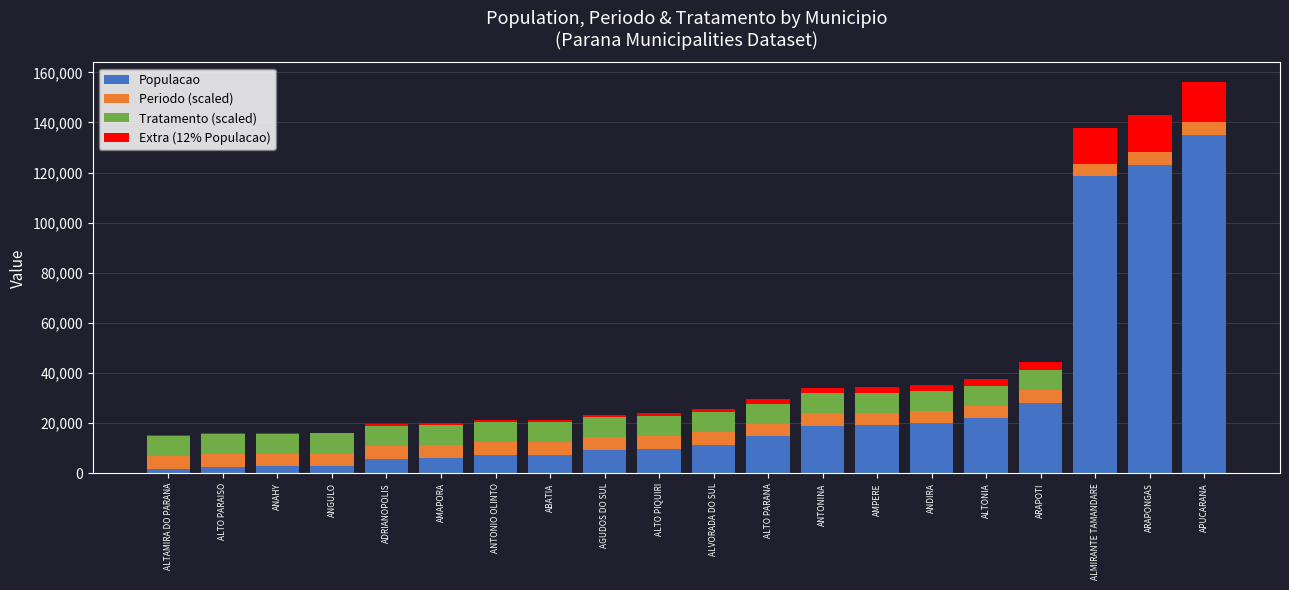

True or false: Populacao has a value of 123027 at ARAPONGAS.

True